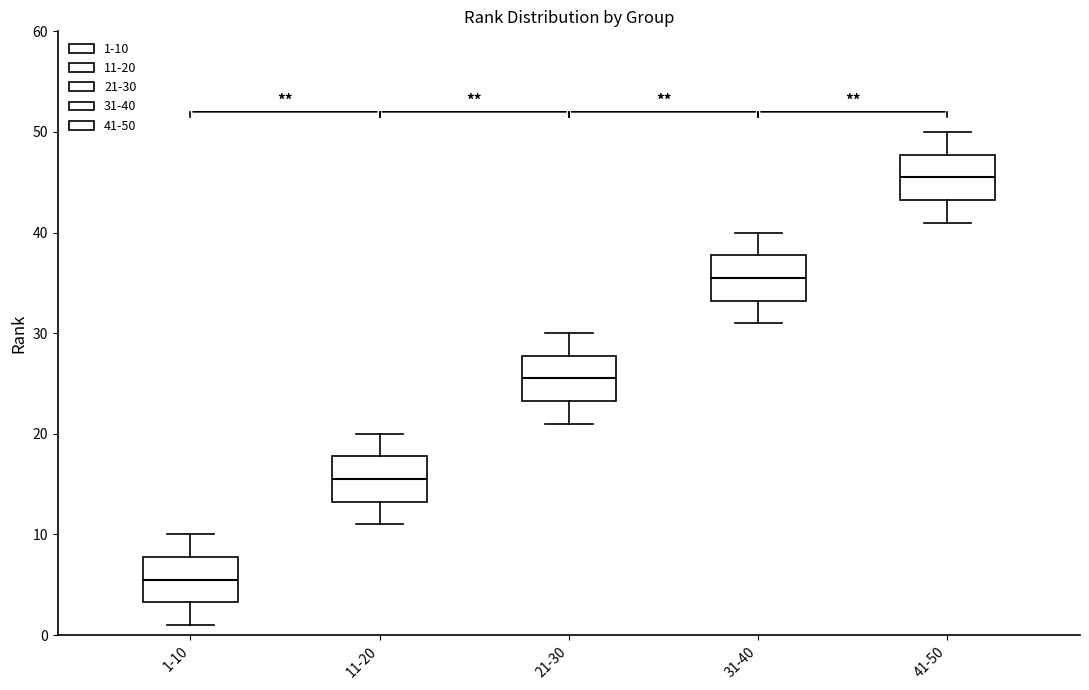

Reading left to right, transcribe this box plot: for each box, give where its median line is, the range the box spans, and where its two whiskers end, as read against the y-axis. The values are not printed on the chart, so give them approximately, as read against the axis.

1-10: median 6, box 3 to 8, whiskers 1 to 10
11-20: median 16, box 13 to 18, whiskers 11 to 20
21-30: median 26, box 23 to 28, whiskers 21 to 30
31-40: median 36, box 33 to 38, whiskers 31 to 40
41-50: median 46, box 43 to 48, whiskers 41 to 50